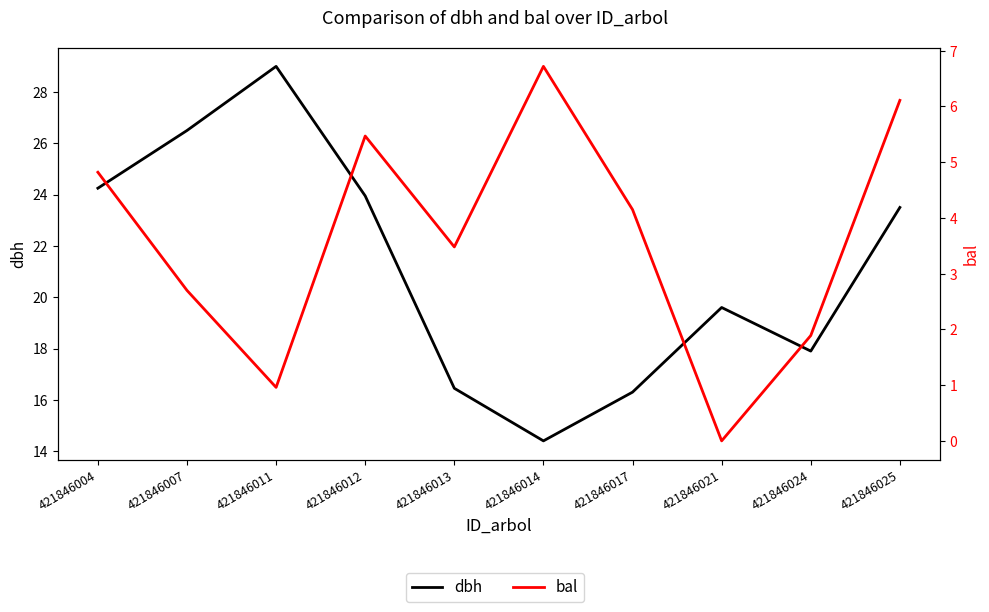

Which has a higher value, 421846011 or 421846014?

421846011